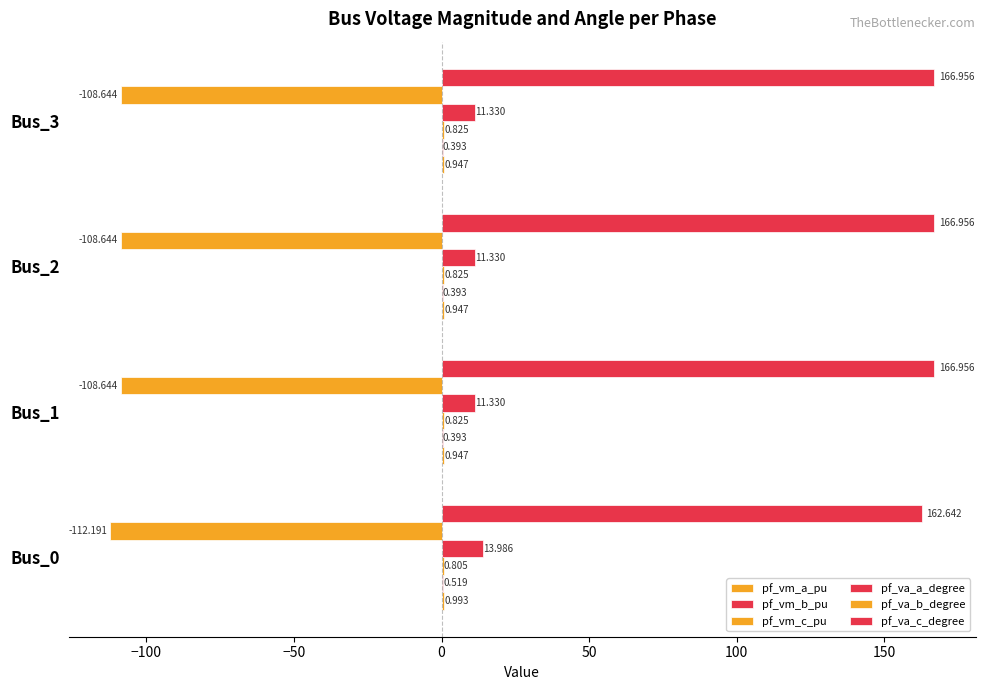

What is the lowest value of the pf_va_c_degree series?

162.6